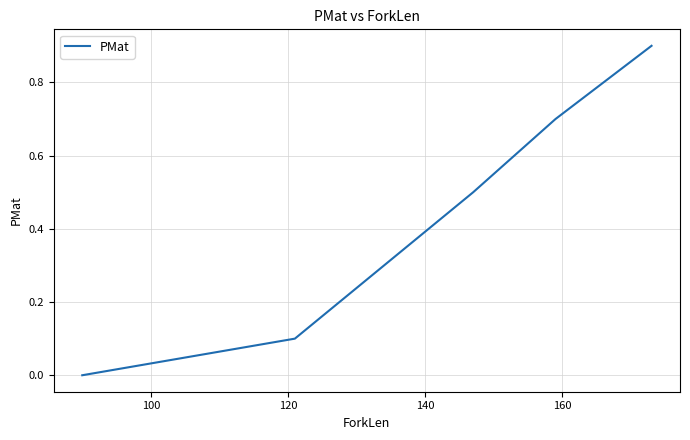

What is the sum of all values?

2.5